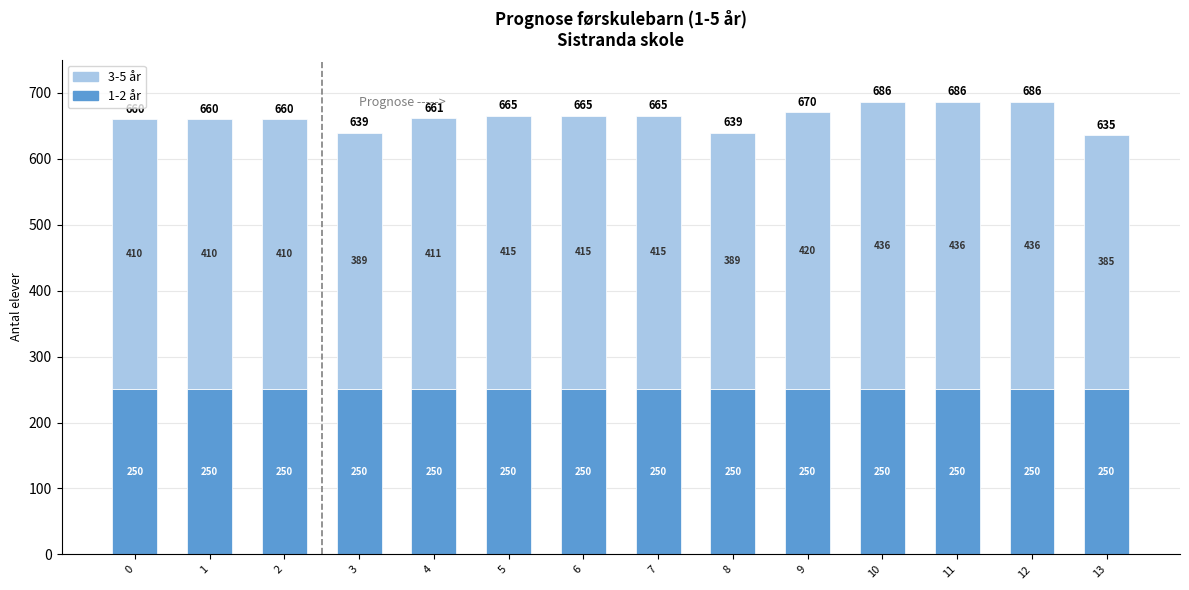

The value of 1-2 år at 13 is 358.5. True or false?

False